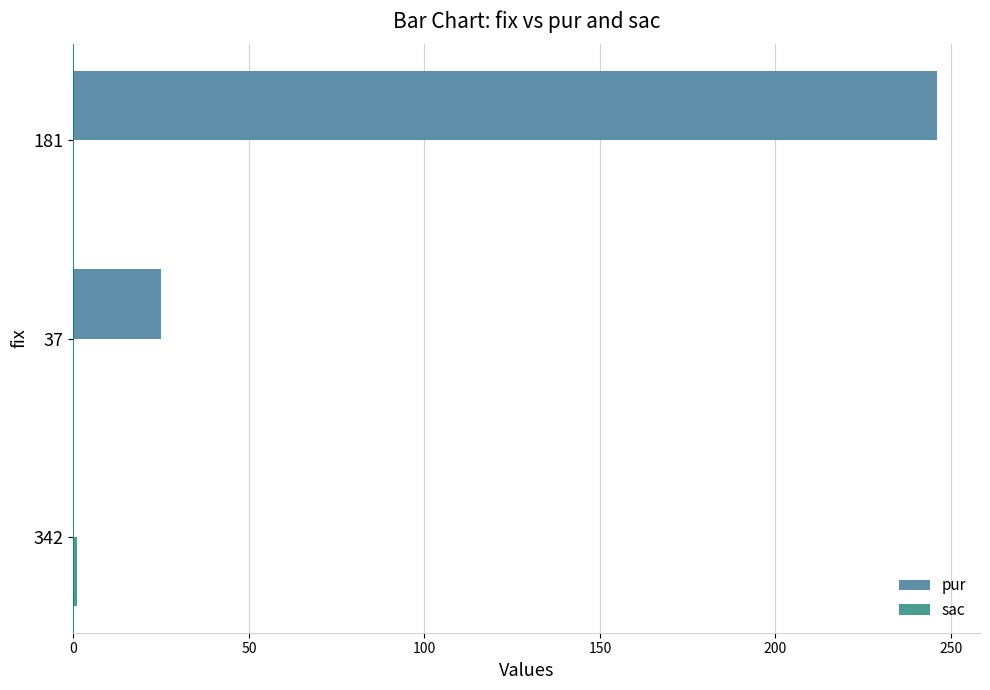

How many distinct data groups are displayed?

2